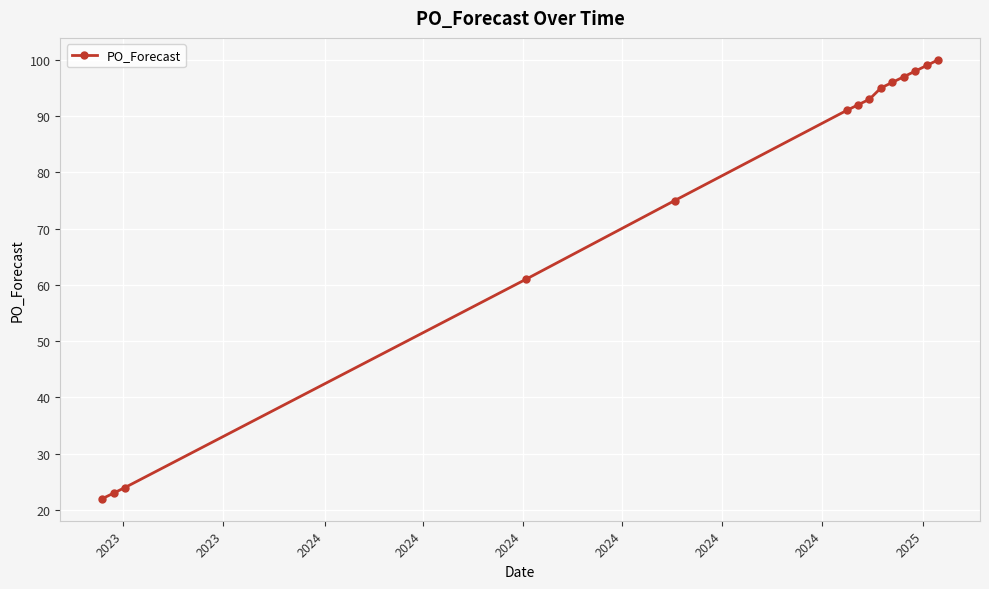

What is the value of the 3rd point from the left?

24